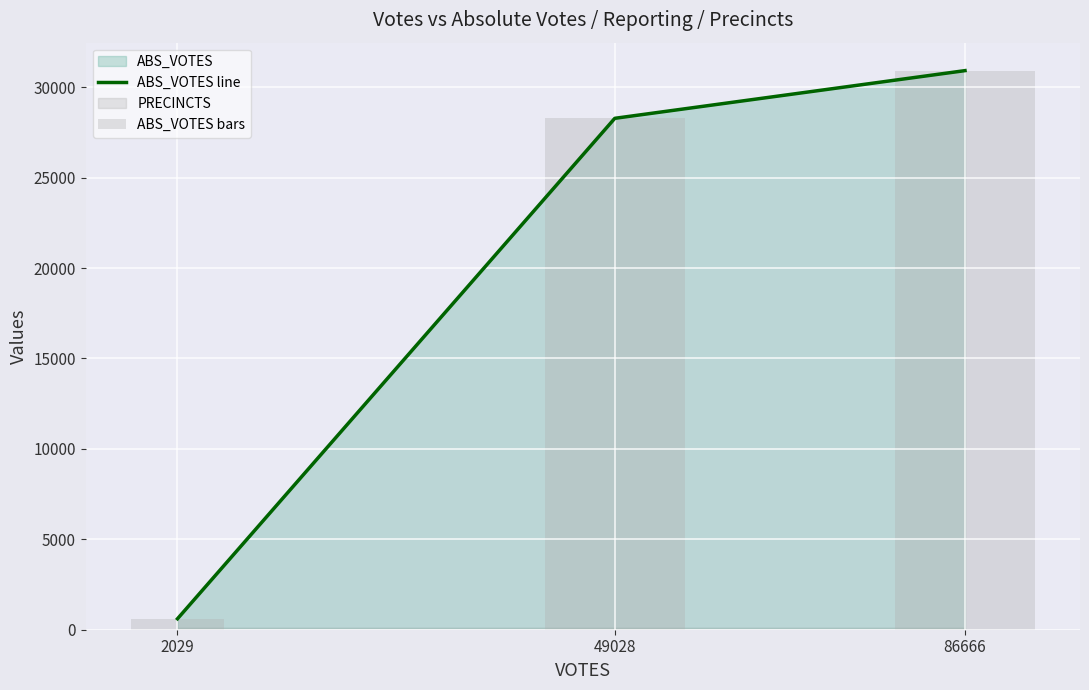

What is the approximate value of ABS_VOTES bars at 49028?

28277